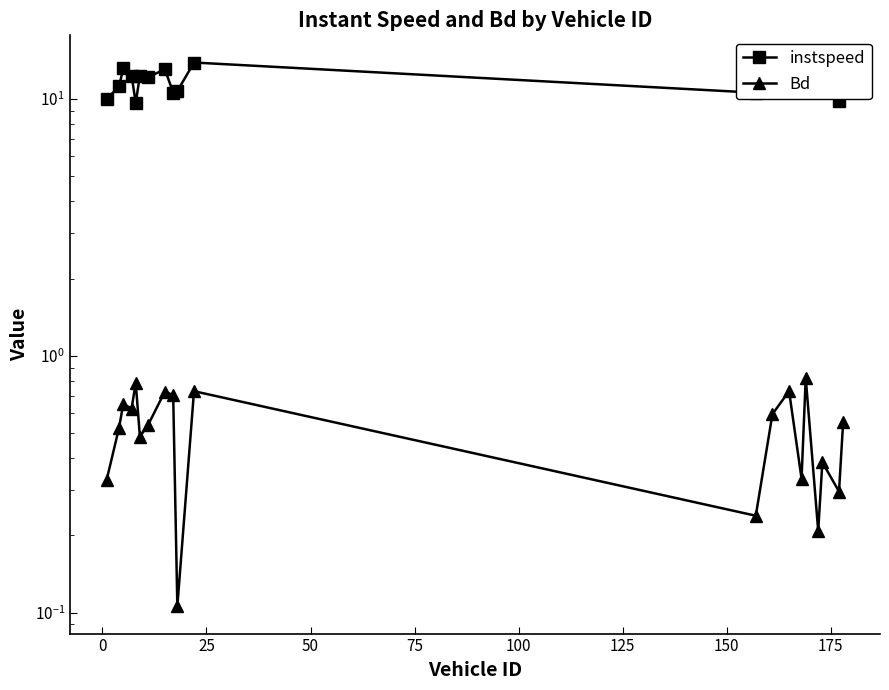

Is it true that instspeed equals 4.3 at 50?

False